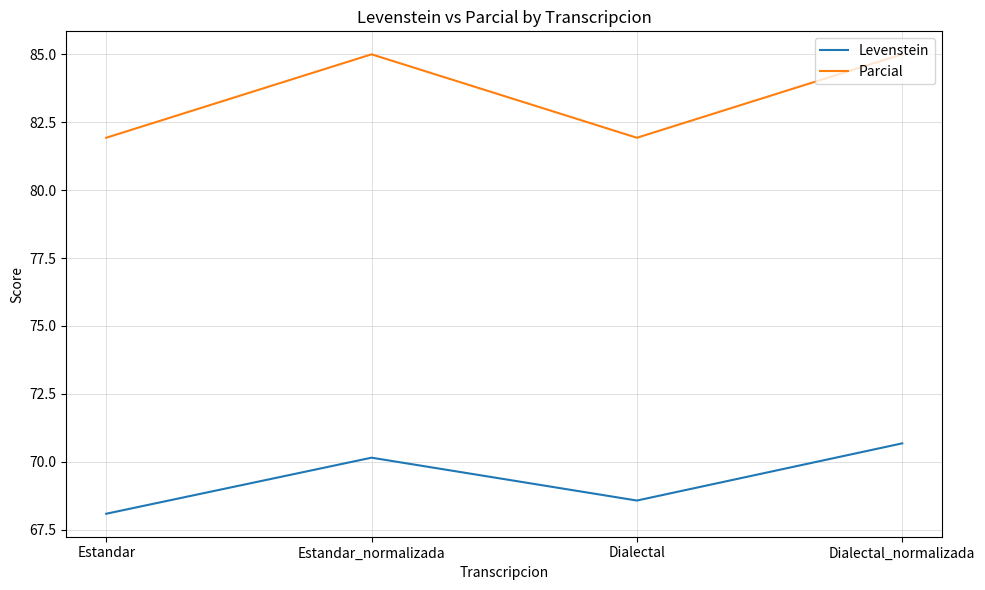

Read the Levenstein value at Estandar.

68.1